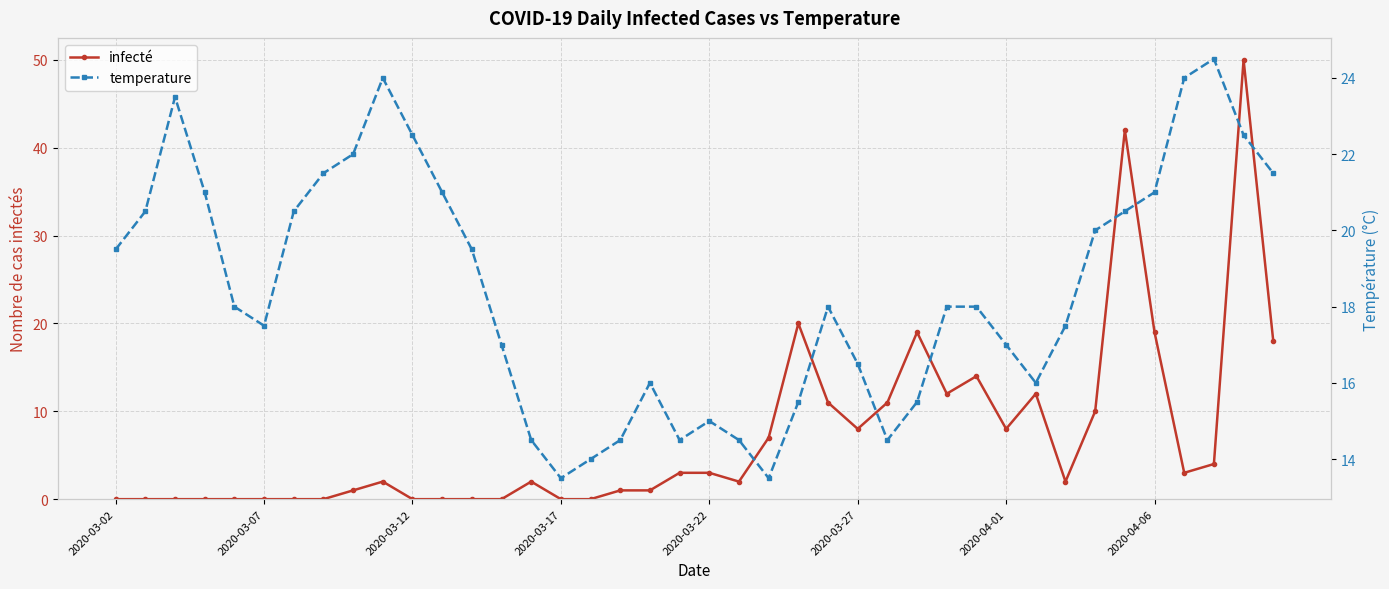

Which series has the largest total across all categories?

temperature